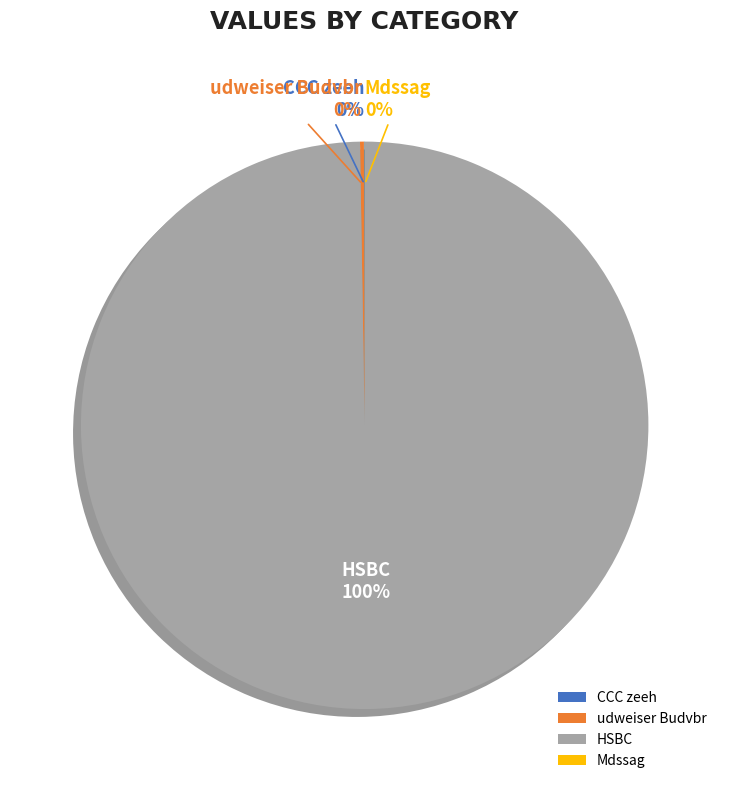

To the nearest percent, what portion does HSBC represent?

100%